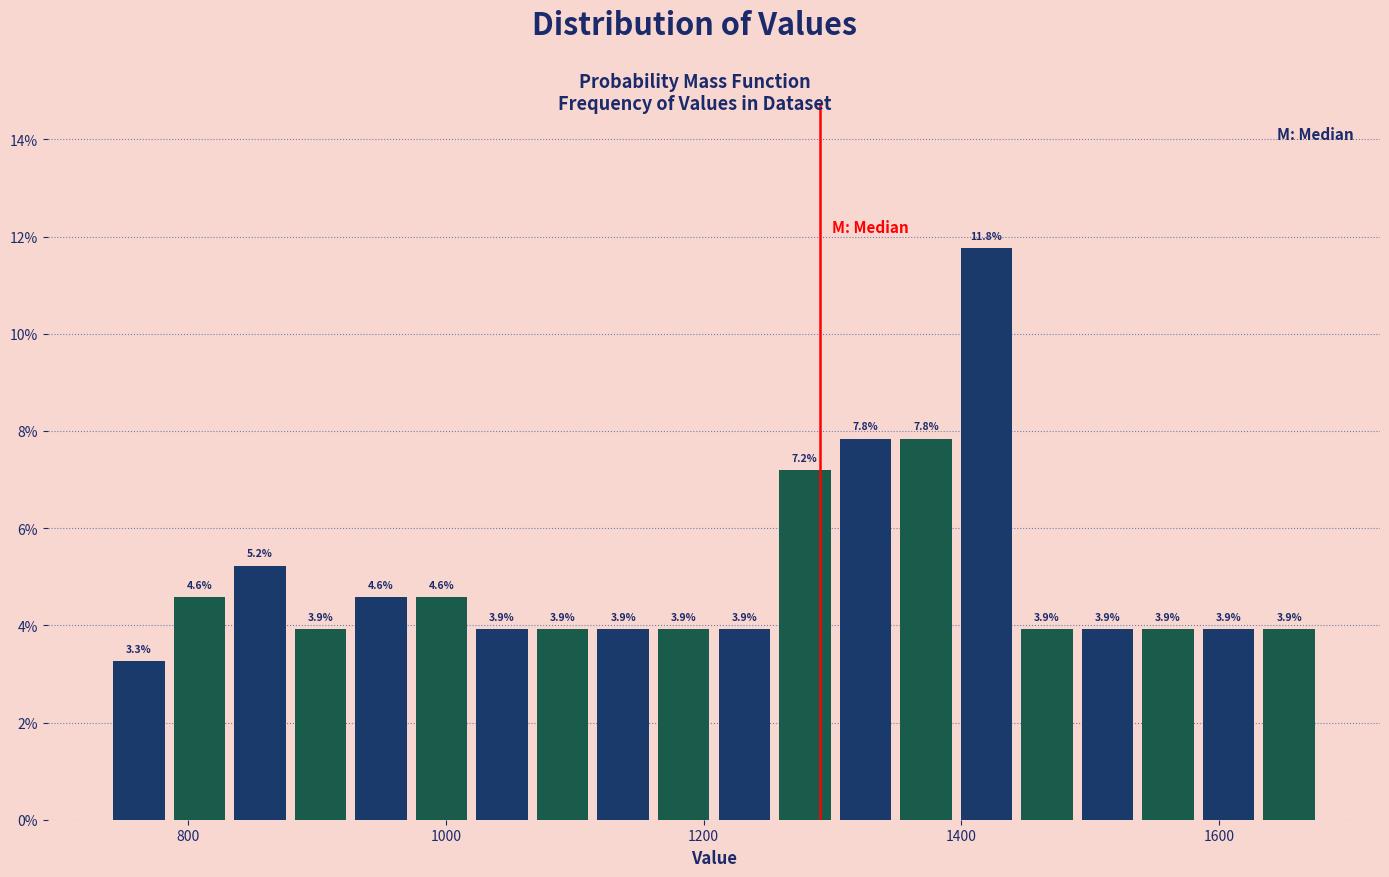

Around what value on the x-axis is the tallest bar? Give the approximate position of its centre, as read against the axis.

1420